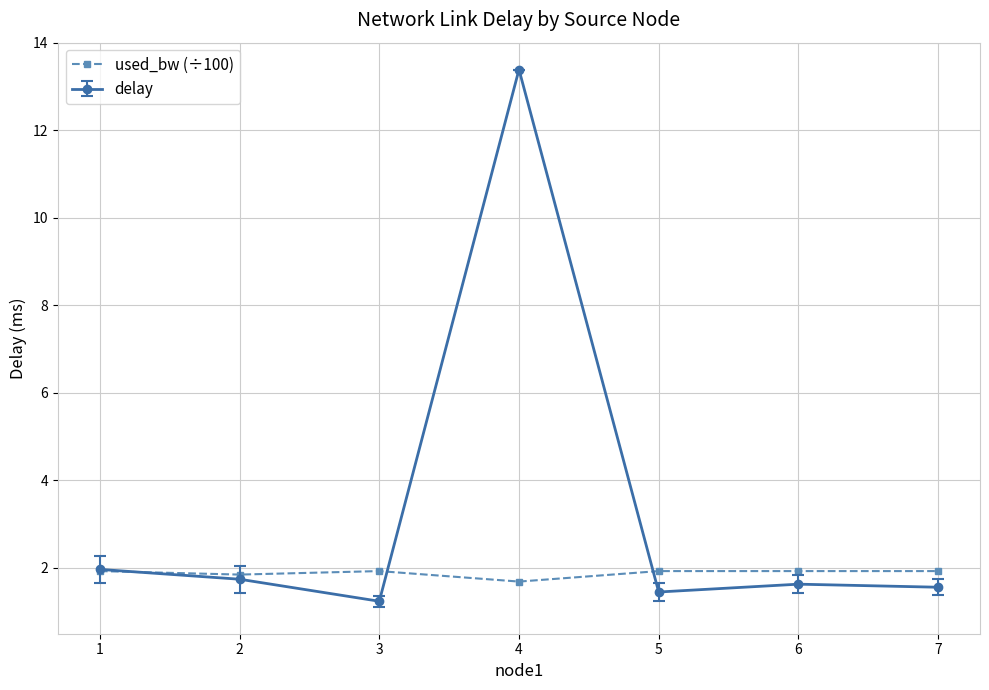

Which series has the widest spread of values?

delay